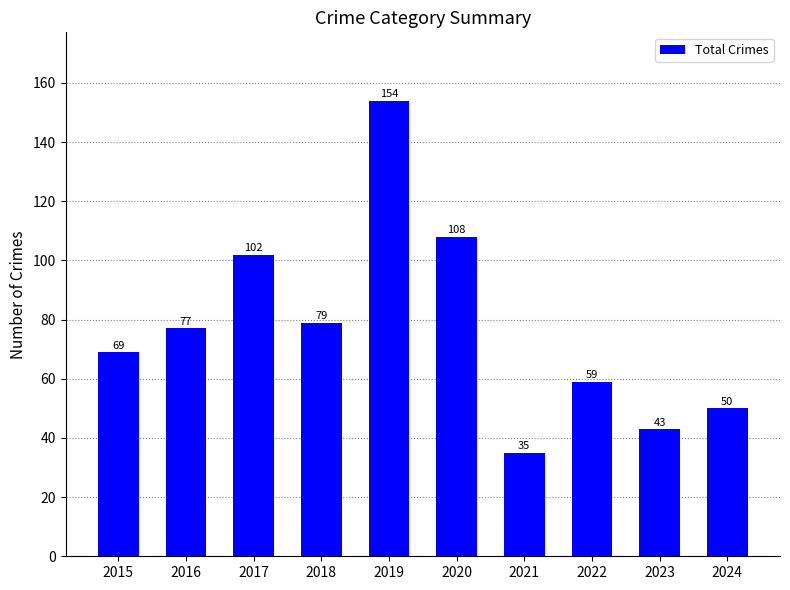

The chart shows a value of 83 at 2019. True or false?

False